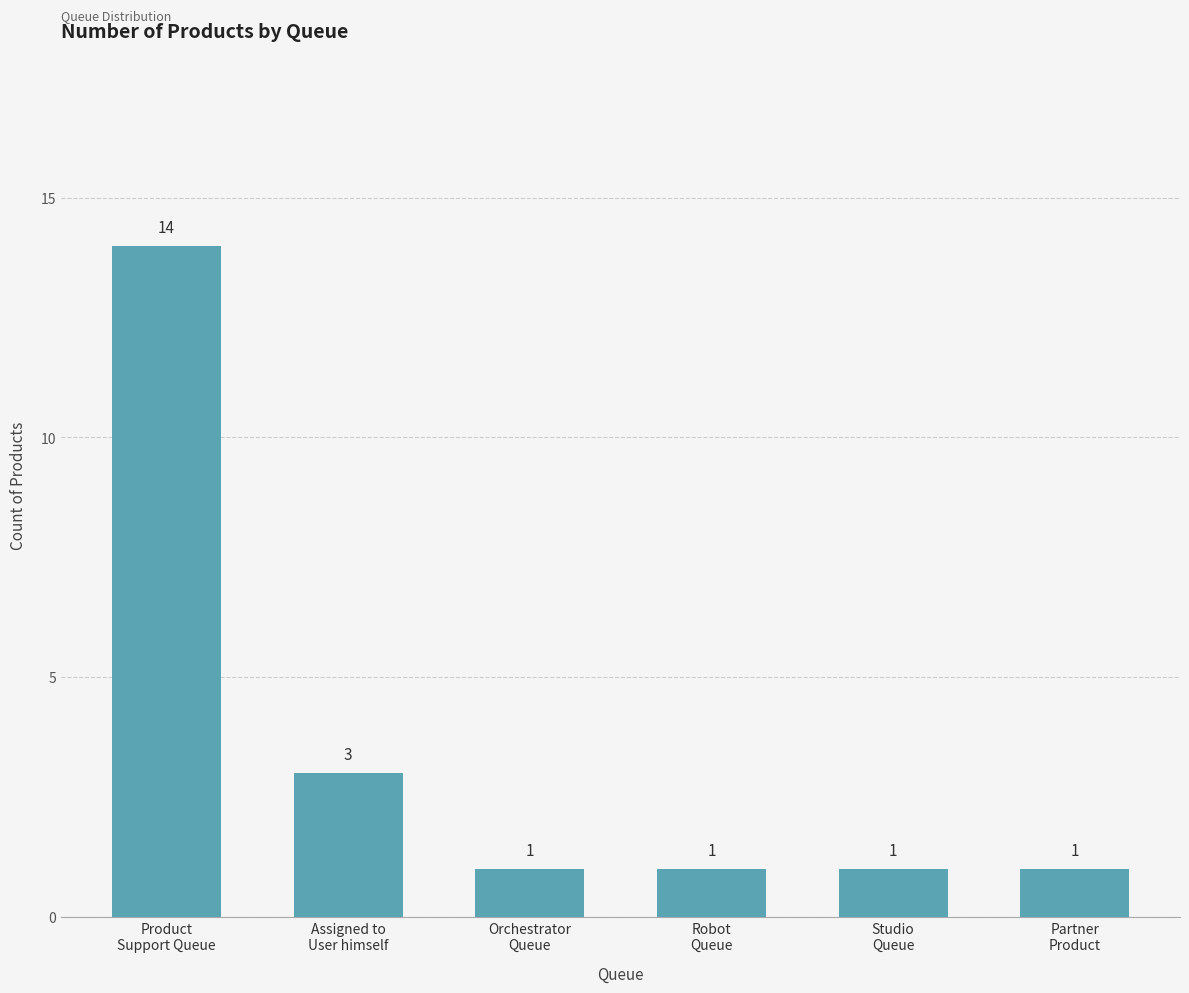

Reading right to left, transcribe all the data shown in this chart.

1	1	1	1	3	14